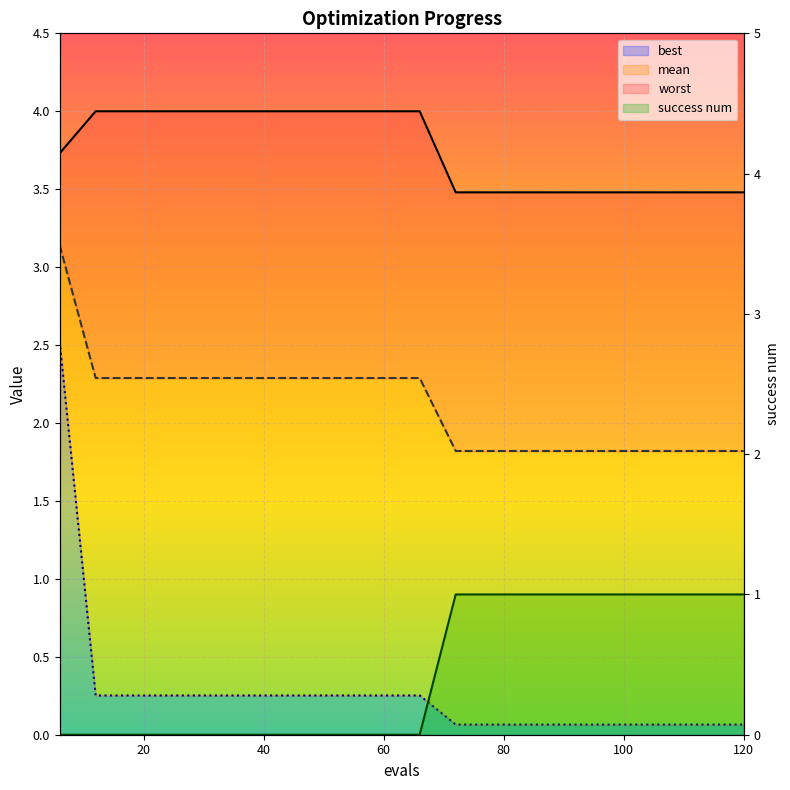

True or false: mean and worst cross at least once.

False